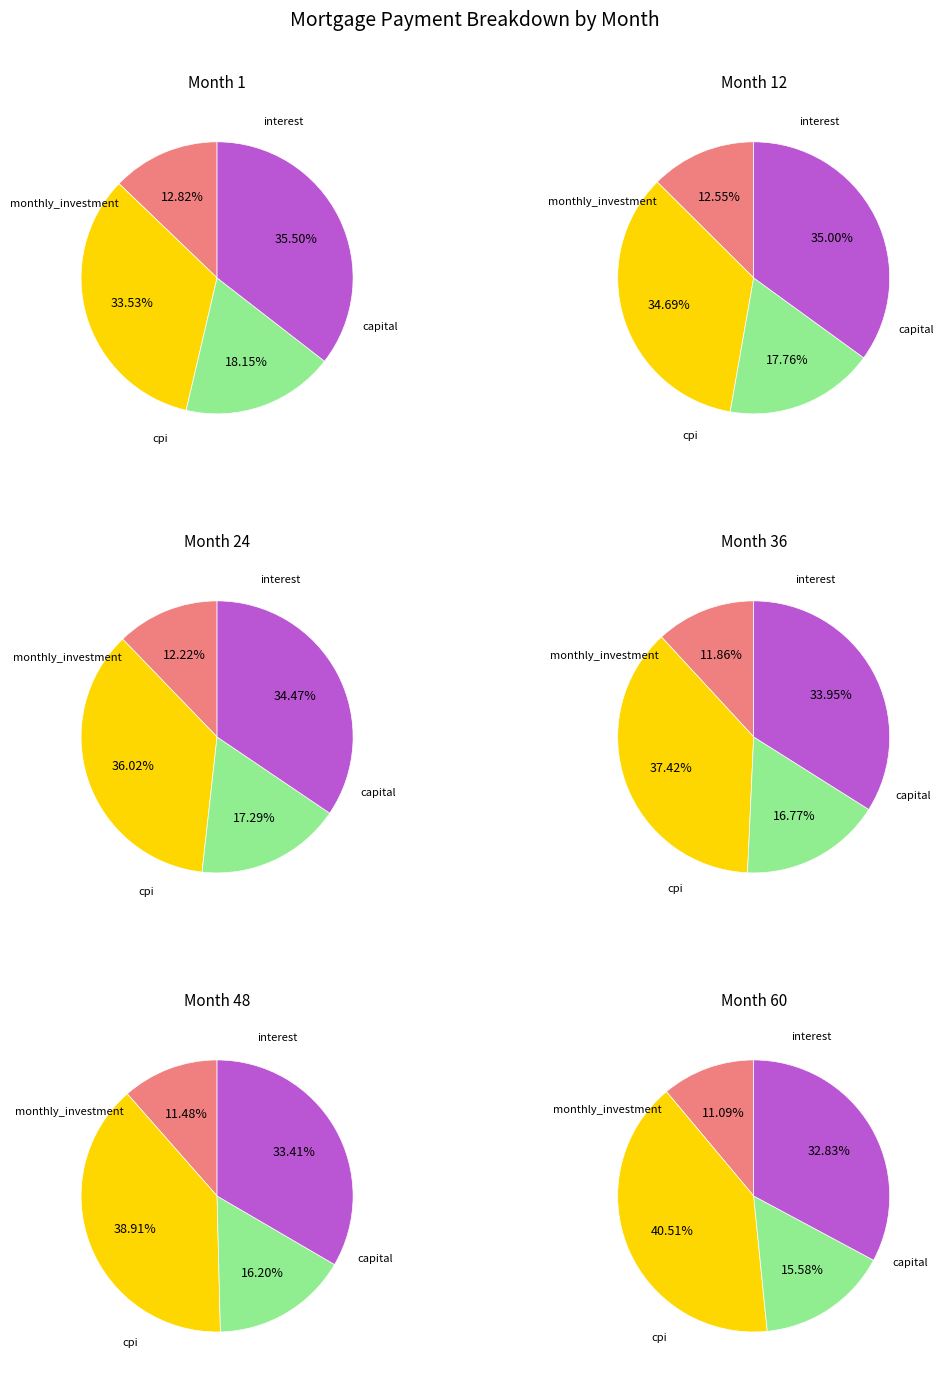

What is the spread (max minus min) of values at Month 60?

4178.9